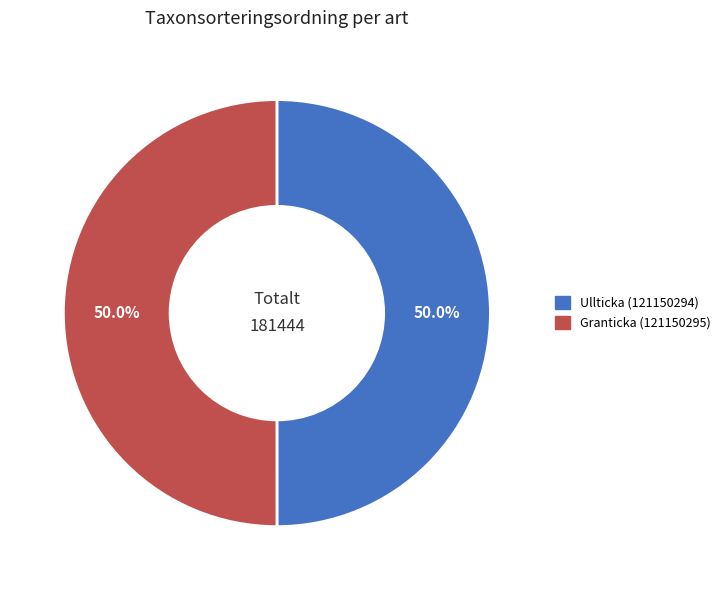

What is the ratio of the value at Ullticka (121150294) to the value at Granticka (121150295)?

1.0